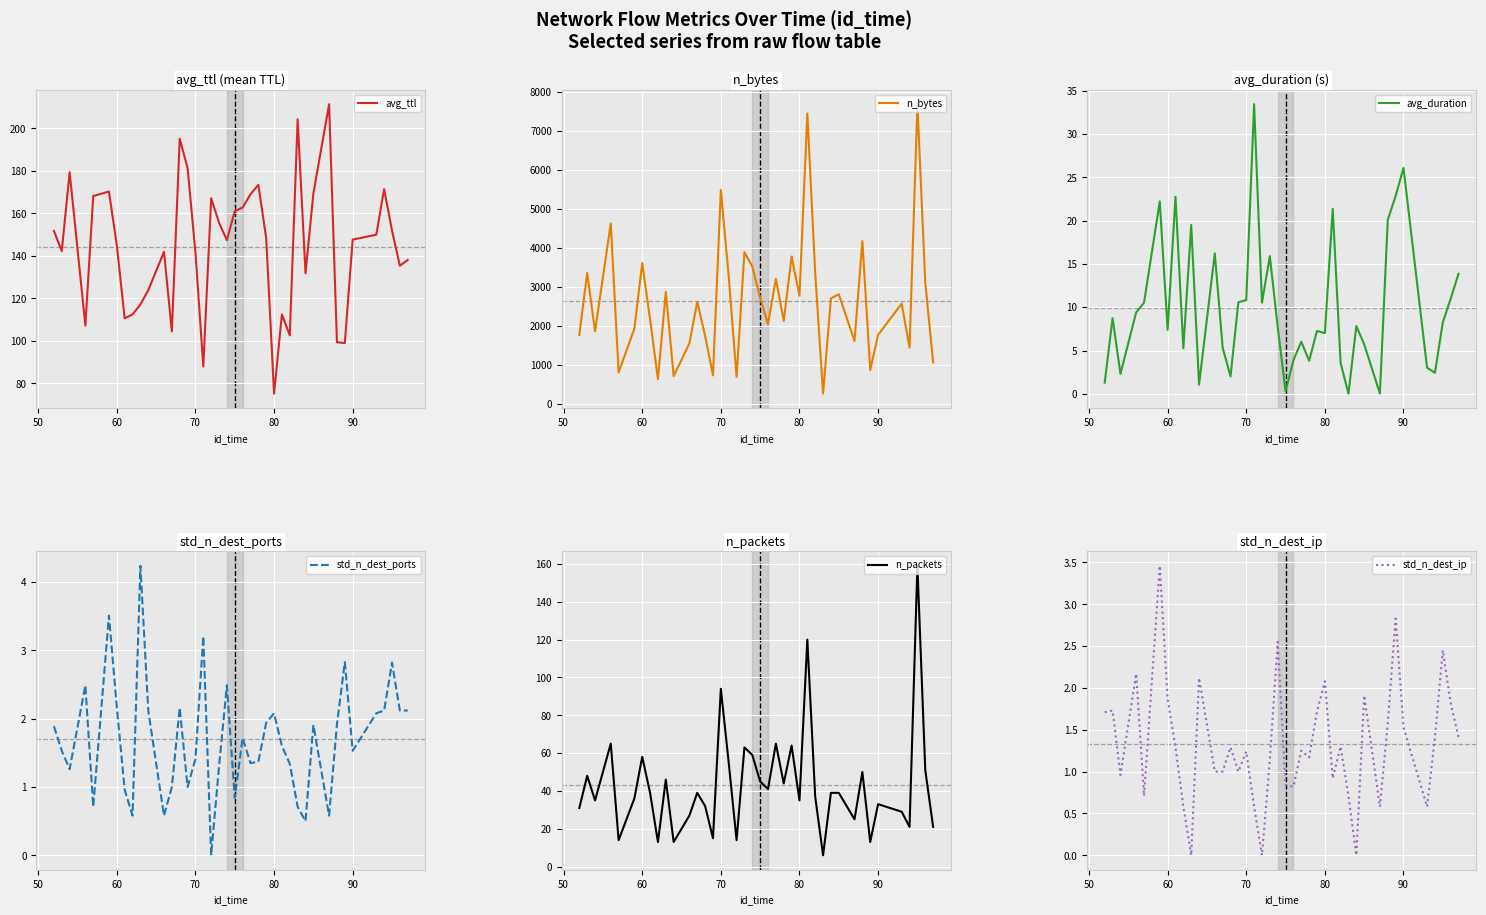

True or false: n_packets and std_n_dest_ip cross at least once.

False